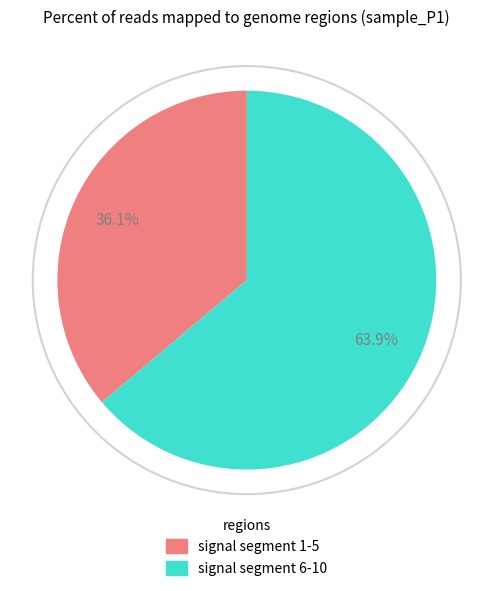

Does any single category account for the majority?

Yes